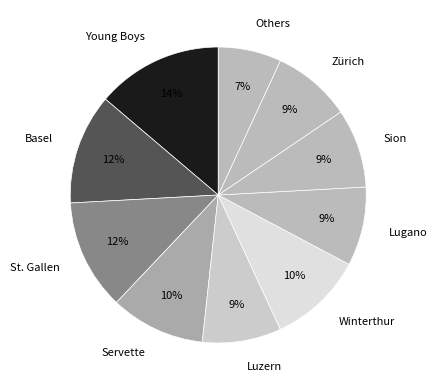

What is the smallest slice in the pie chart?

Others